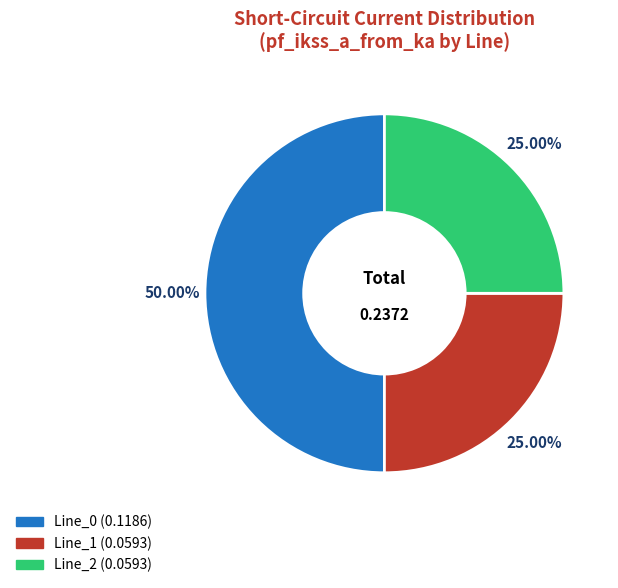

What is the largest slice in the pie chart?

Line_0